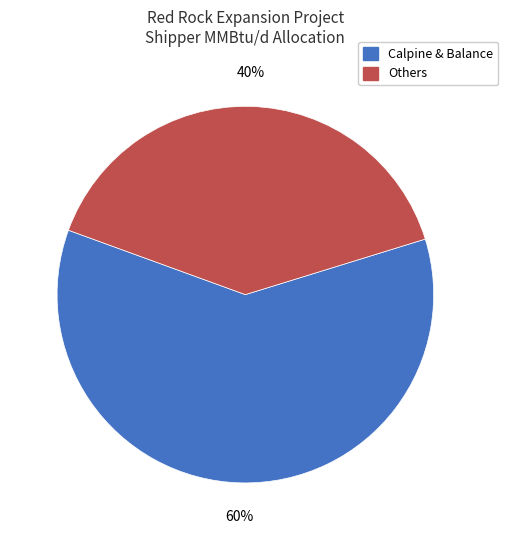

True or false: Others accounts for 25% of the total.

False